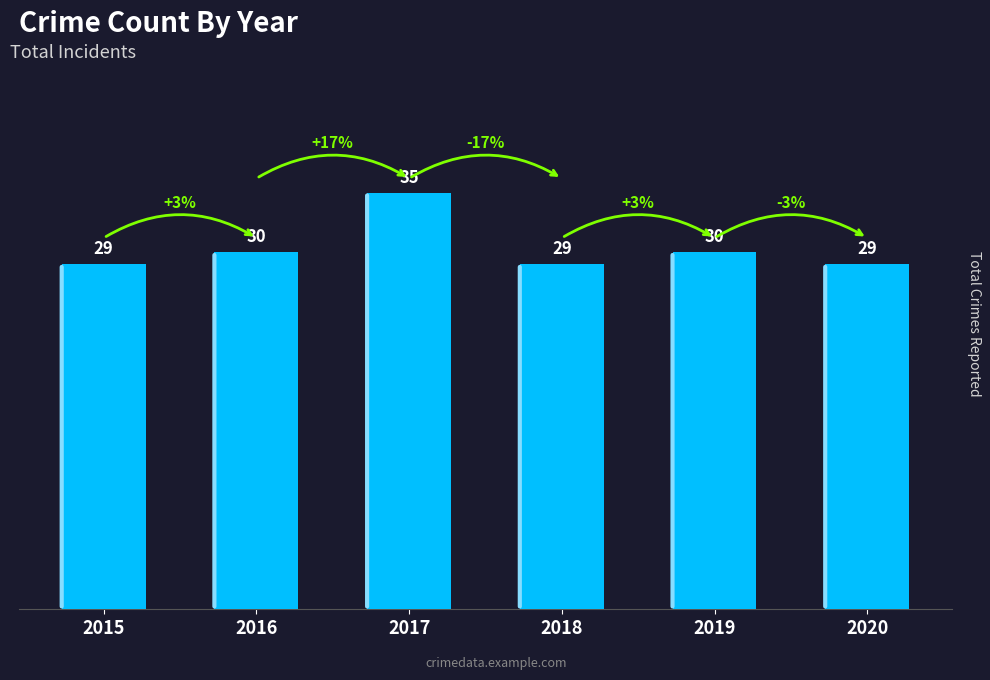

What is the change in value from 2016 to 2017?

+5